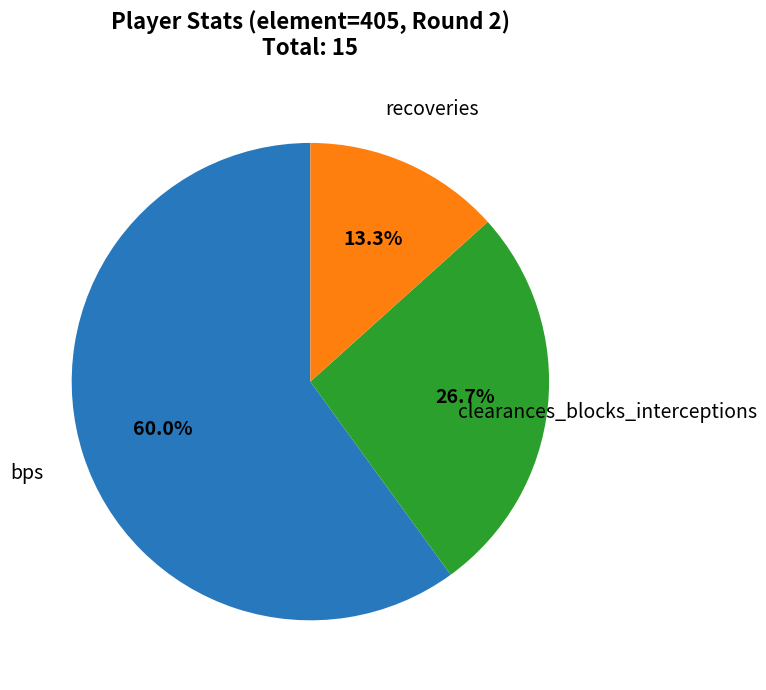

Count the number of slices in the pie.

3